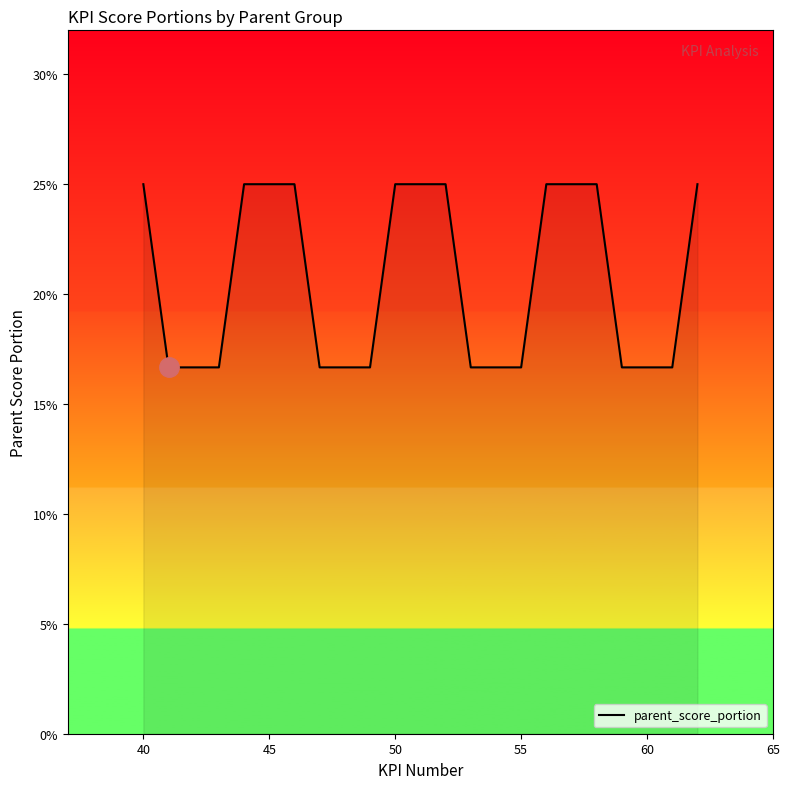

What is the maximum value shown in the chart?

0.2